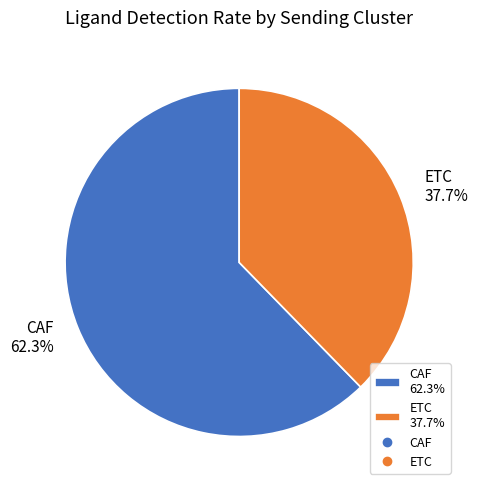

Is there any slice that represents more than half of the pie?

Yes